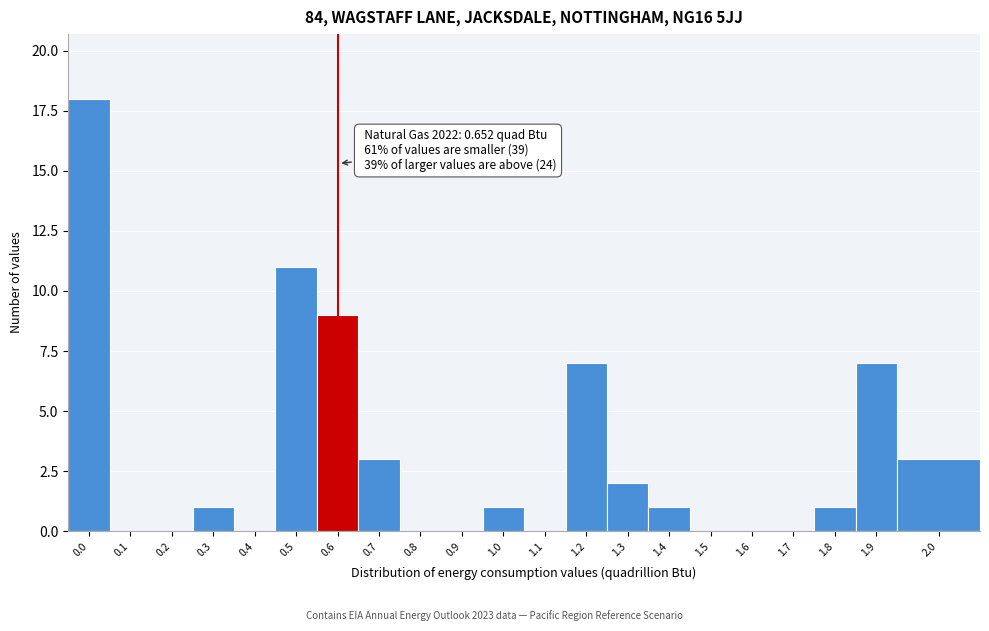

Reading left to right, what are all the values shown in this chart?

0.0=18	0.1=0	0.2=0	0.3=1	0.4=0	0.5=11	0.6=9	0.7=3	0.8=0	0.9=0	1.0=1	1.1=0	1.2=7	1.3=2	1.4=1	1.5=0	1.6=0	1.7=0	1.8=1	1.9=7	2.0=3